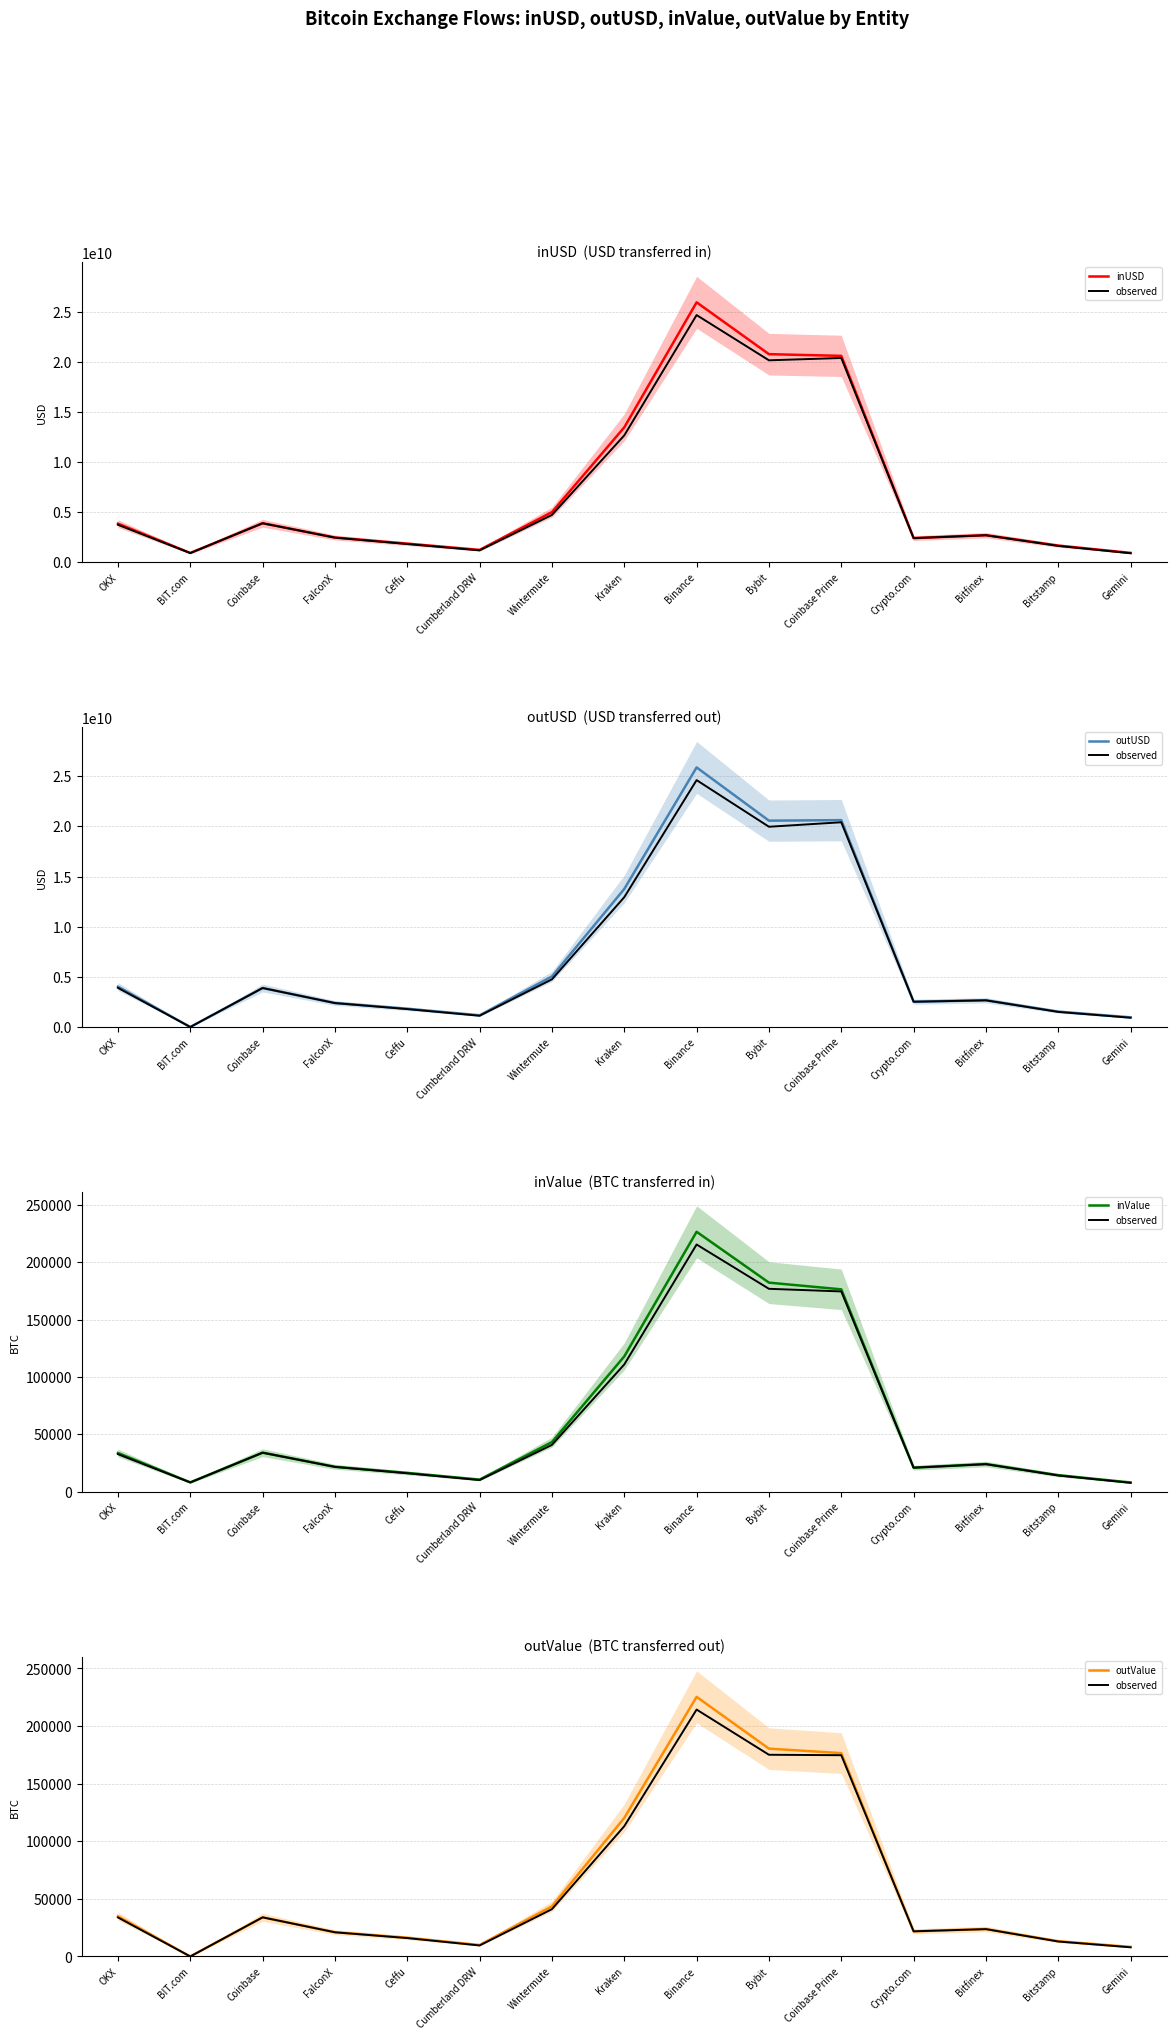

Reading left to right, transcribe all the data shown in this chart.

inUSD: 3860421925.2	930395006.0	3901022613.1	2472533488.0	1860441169.4	1238578293.4	5008880413.4	13479753841.2	25969116368.0	20790242367.0	20621040302.2	2414990120.9	2709646839.1	1669760569.5	939945704.1
observed: 33866.7	0.0	33955.6	20981.2	15955.2	9551.6	41064.9	113113.3	214334.0	175106.3	174728.2	21819.5	23725.4	12978.3	7960.7
outUSD: 4020130807.4	0.0	3888393019.2	2394387593.6	1822643721.4	1169913147.4	5034328039.9	13759421950.9	25872435136.0	20566134741.8	20617881550.5	2519980033.4	2668858083.8	1536109410.6	964876031.5
inValue: 33772.3	8193.2	34079.9	21751.8	16418.5	10598.1	43295.9	118050.5	226750.9	182392.1	176538.6	20981.0	24149.2	14449.4	8082.0
outValue: 34914.1	0.0	33970.4	21067.7	16280.0	9955.0	43507.8	120266.0	225362.8	180428.1	176544.9	21827.2	23829.4	13249.0	8301.0